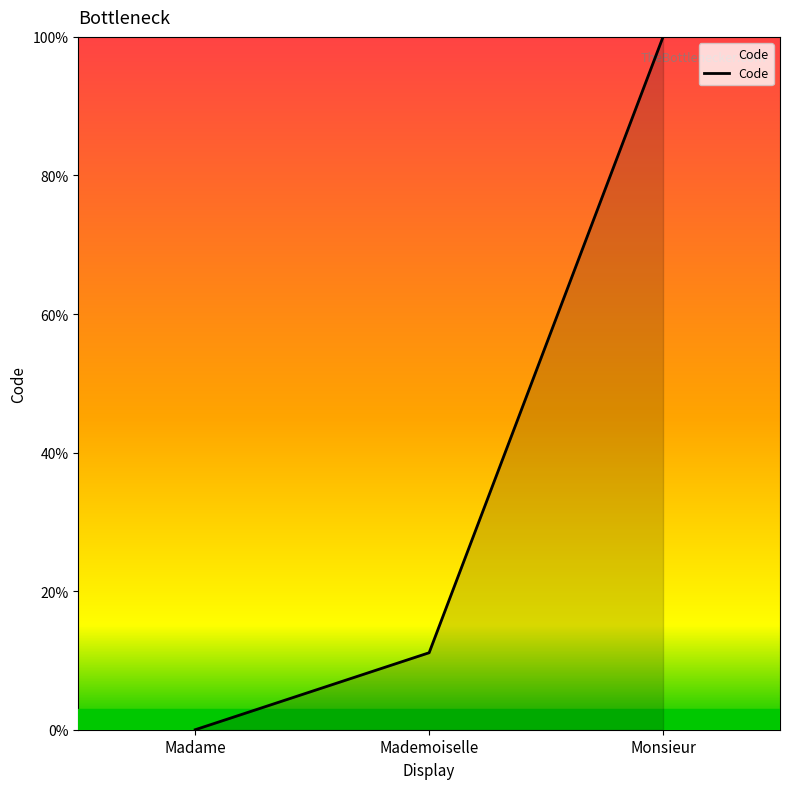

Which has a higher value, Mademoiselle or Monsieur?

Monsieur